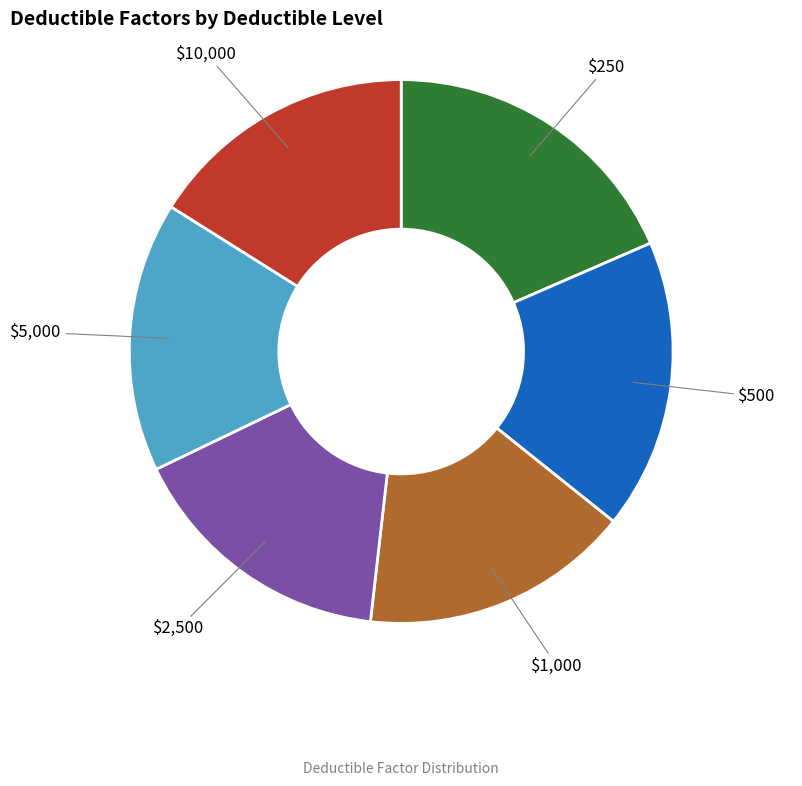

Is there a majority slice in this chart?

No